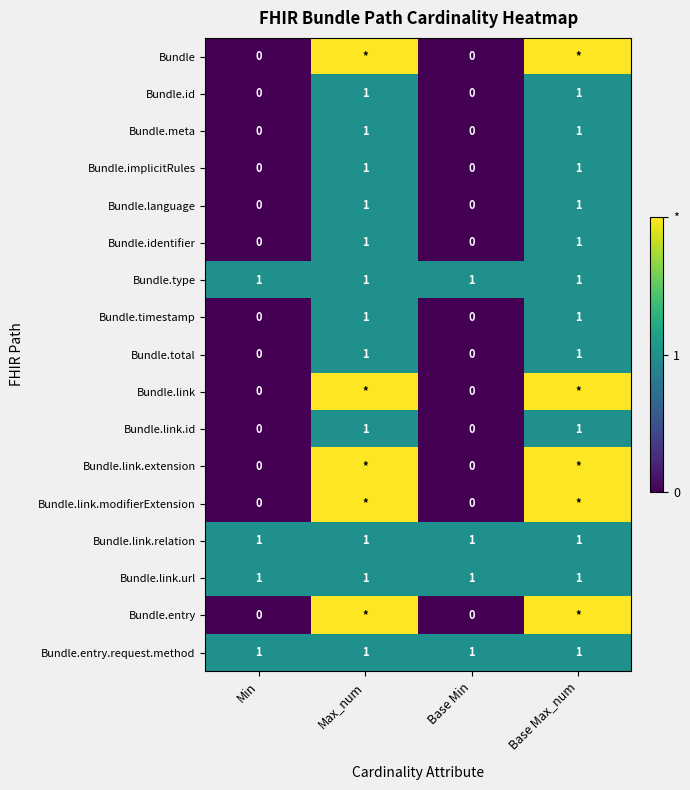

The value of Bundle.link.url at Min is 1. True or false?

True